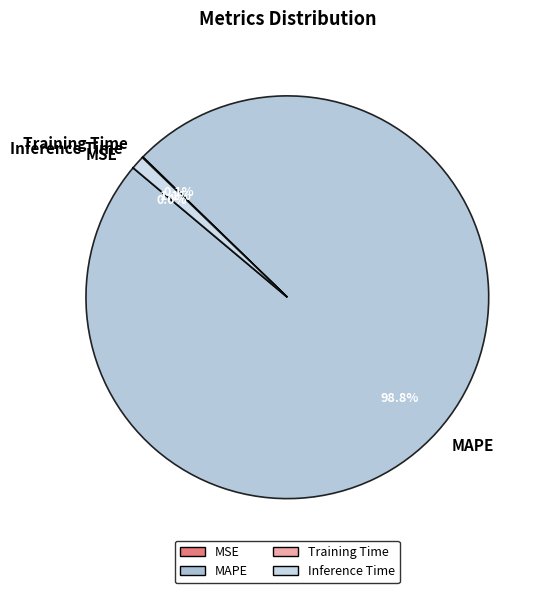

What is the largest slice in the pie chart?

MAPE